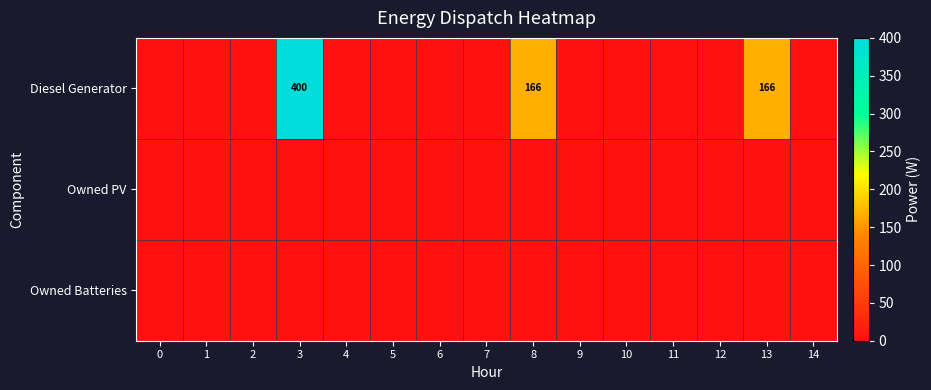

What is the total value across all series at 13?

166.0